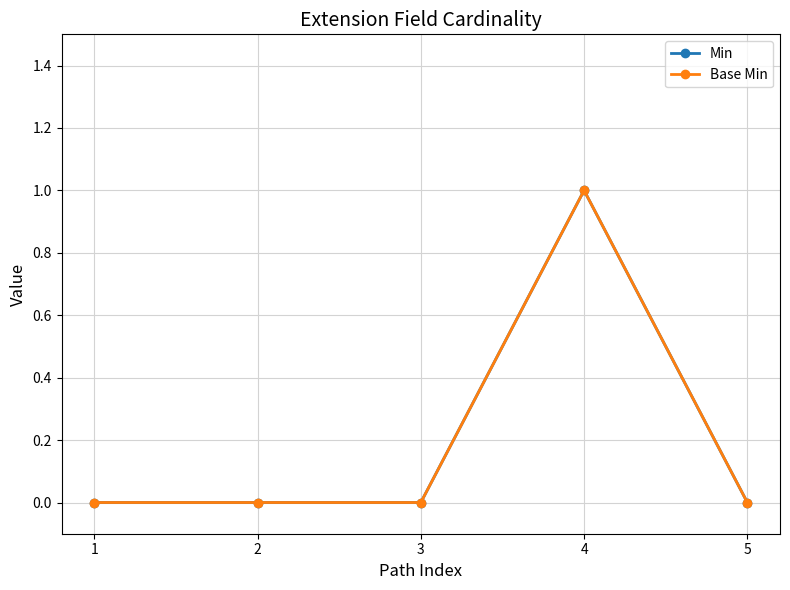

Which series has the largest total across all categories?

Min